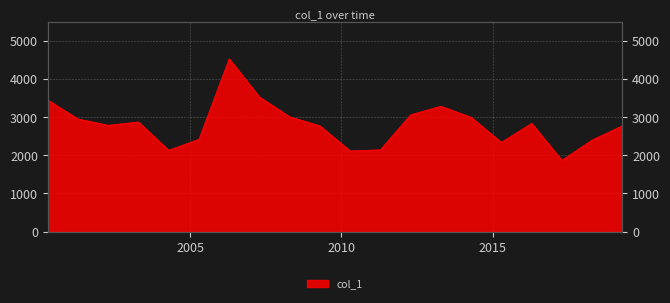

What is the value of the 17th point from the left?

2838.3